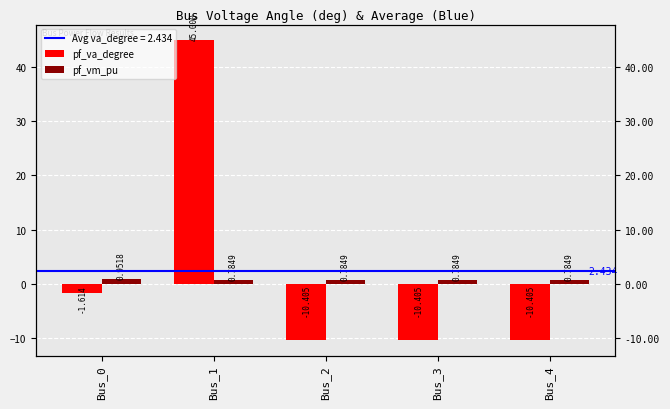

Which series has the largest range (max minus min)?

pf_va_degree